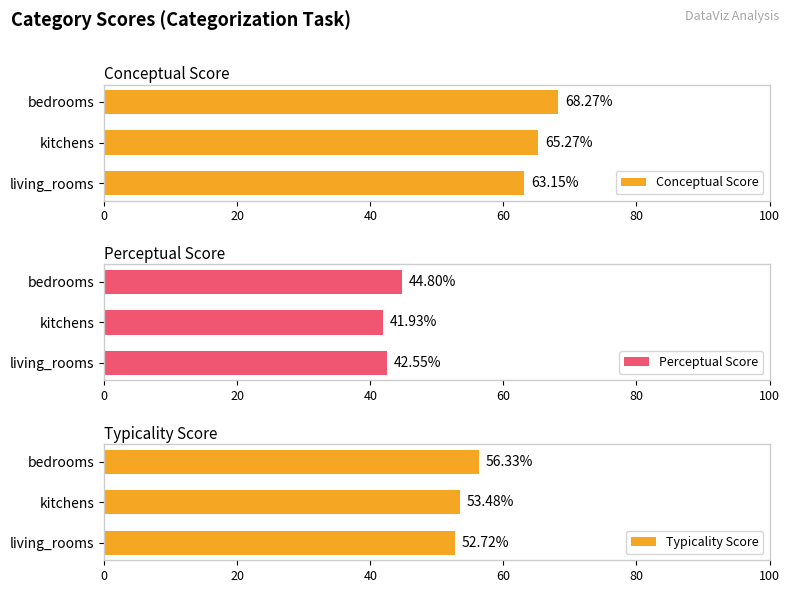

True or false: Typicality Score has a value of 52.7 at living_rooms.

True